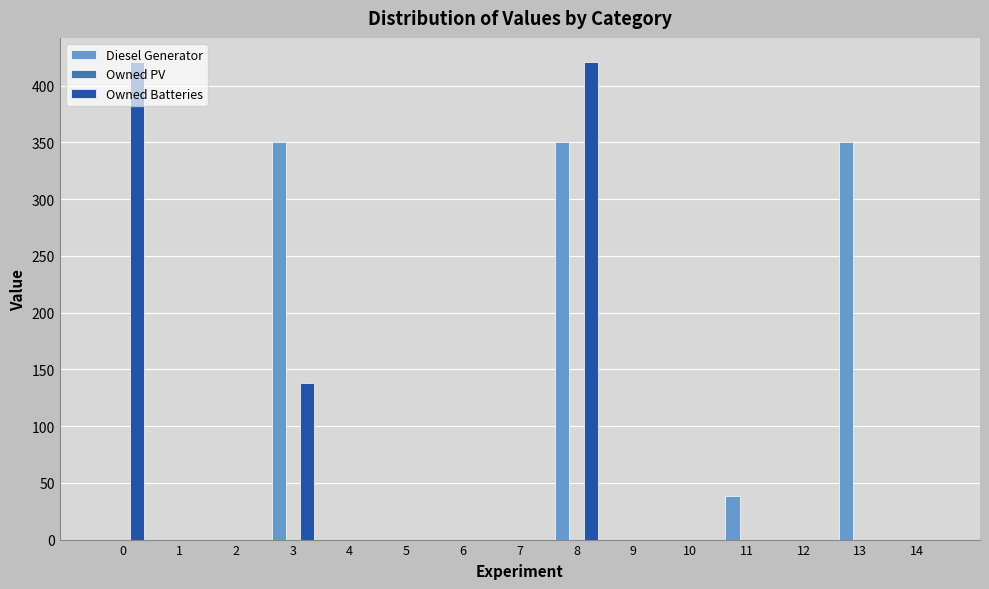

Which series has the largest total across all categories?

Diesel Generator